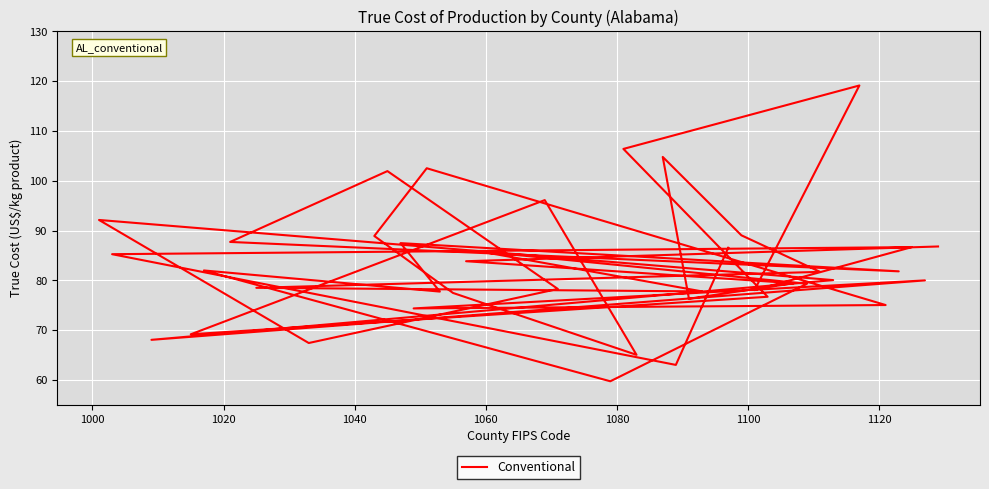

What is the average value?

83.0